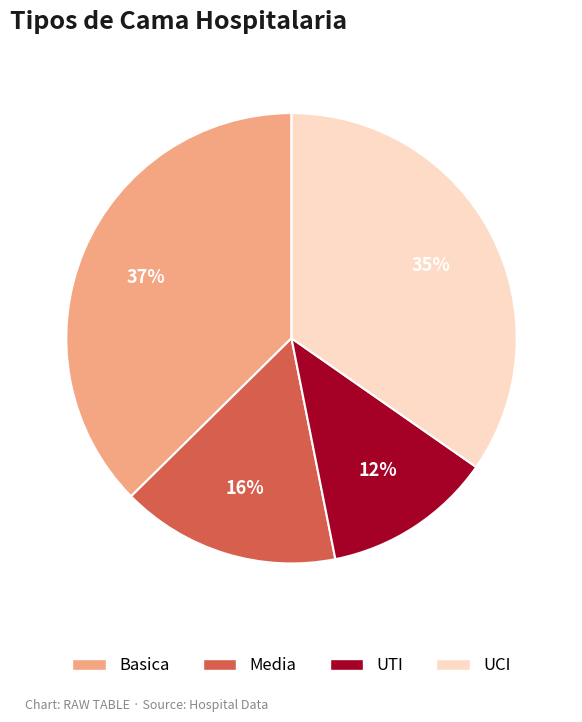

Is it true that Media is 28% of the pie?

False